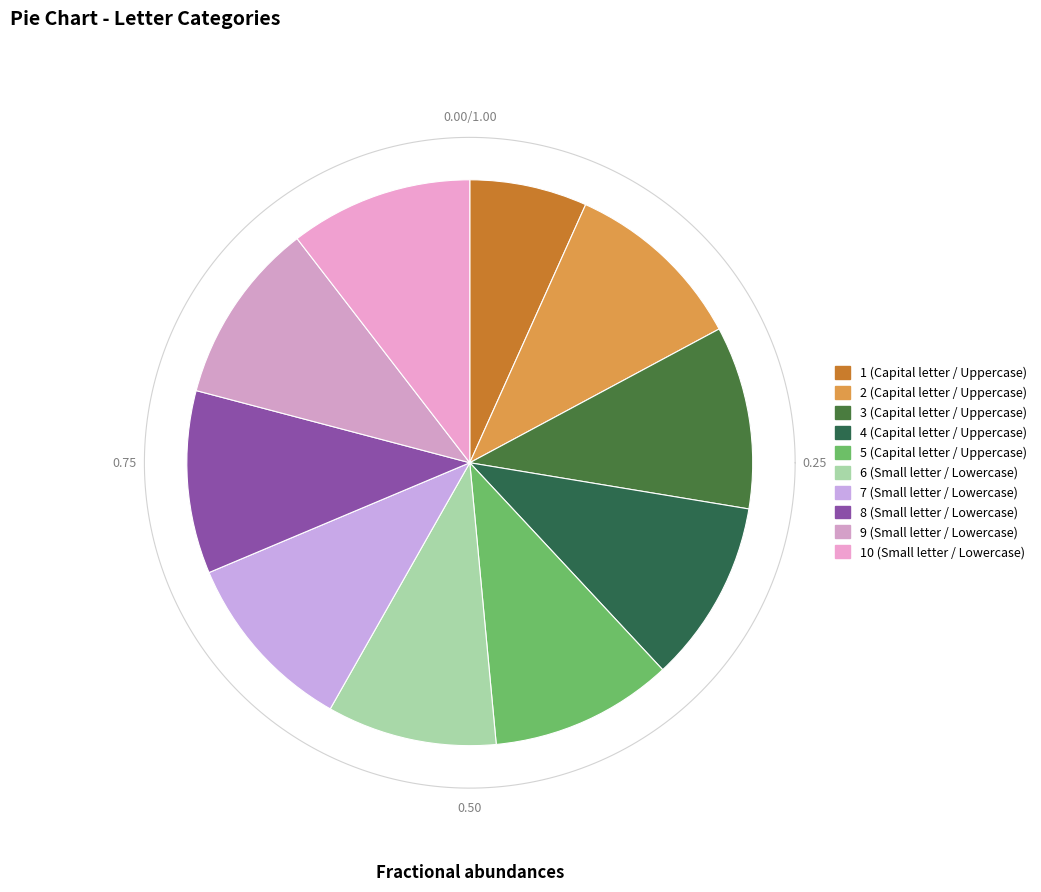

What portion of the pie excludes 9?

89.6%